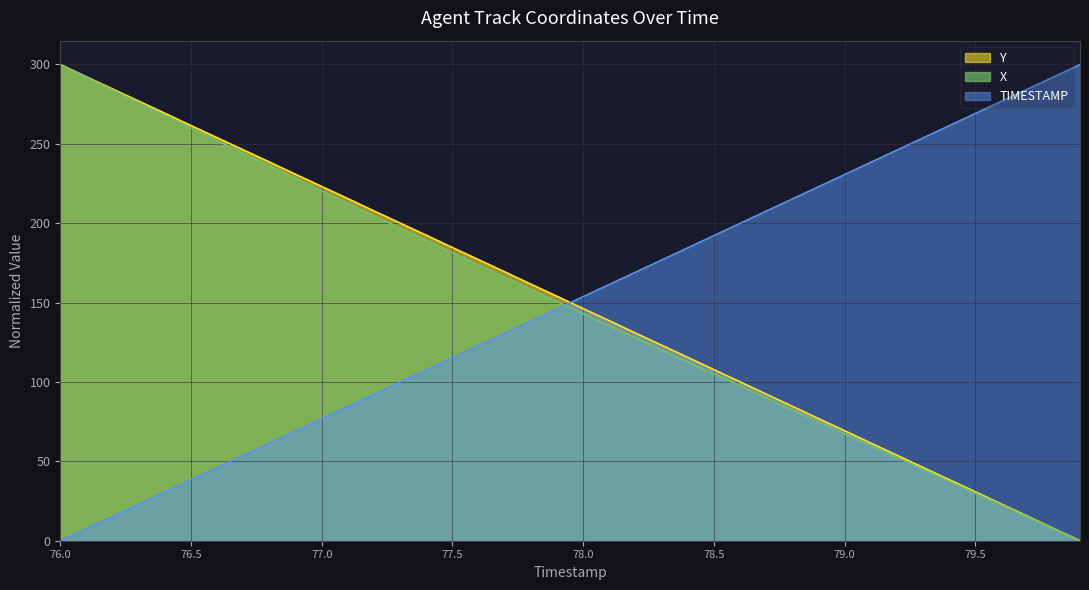

List the series in order of their peak value, highest first.

X, Y, TIMESTAMP